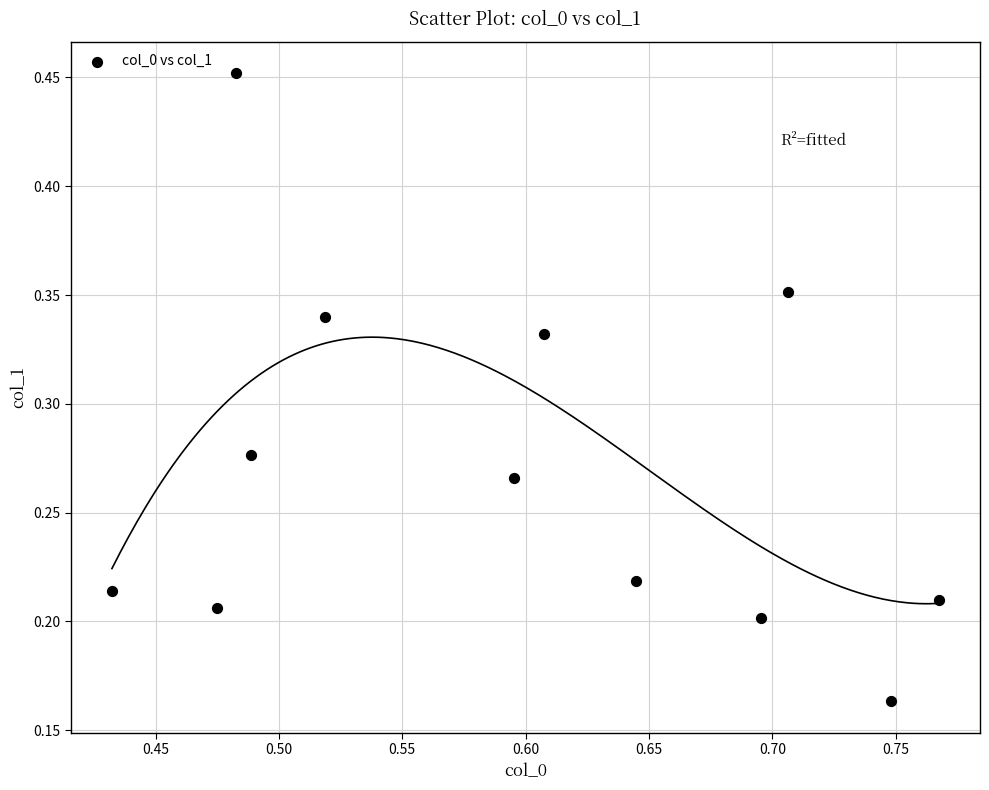

What is the average X value?

0.6